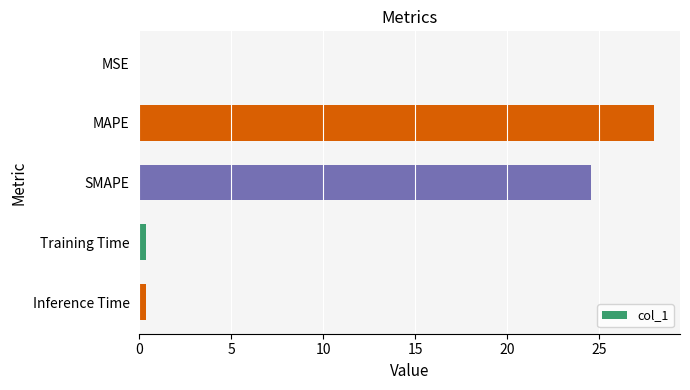

Which has a higher value, SMAPE or Inference Time?

SMAPE